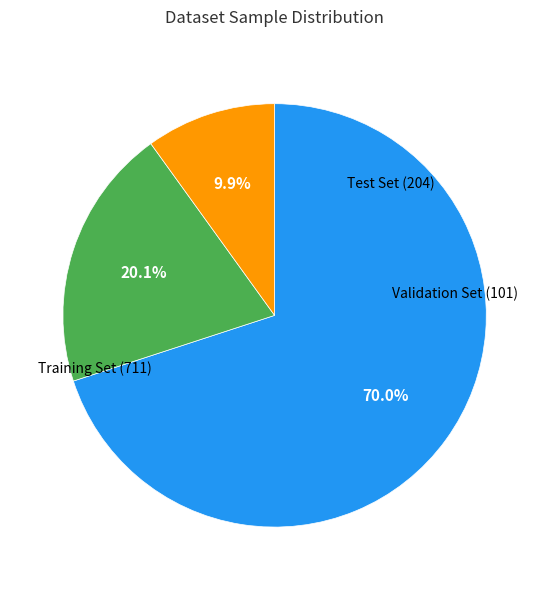

Rank the categories by value from lowest to highest.

Validation Set, Test Set, Training Set